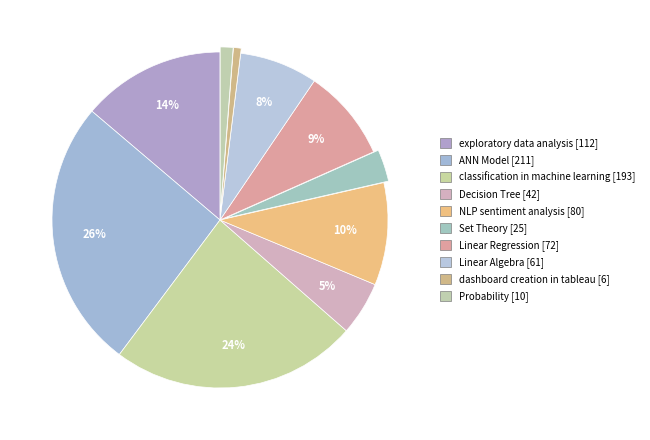

Which category has the smallest portion of the pie?

dashboard creation in tableau